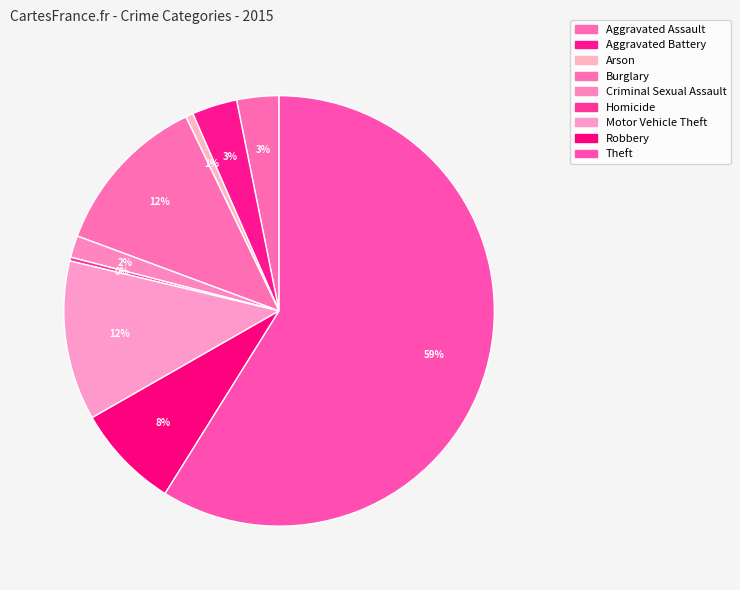

What portion of the pie excludes Aggravated Assault?

96.8%